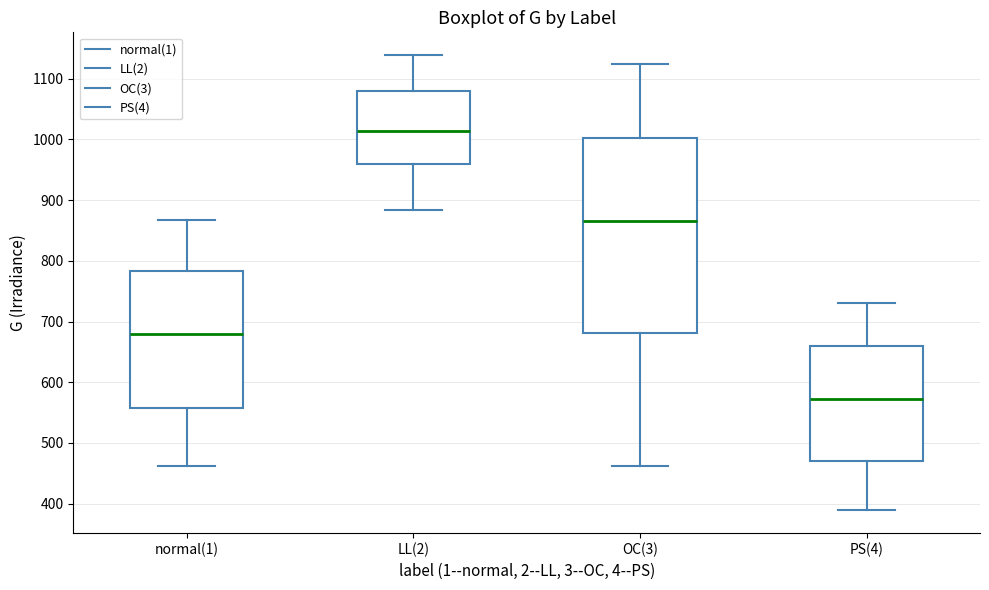

Reading left to right, transcribe this box plot: for each box, give where its median line is, the range the box spans, and where its two whiskers end, as read against the y-axis. The values are not printed on the chart, so give them approximately, as read against the axis.

normal(1): median 680, box 560 to 780, whiskers 460 to 870
LL(2): median 1010, box 960 to 1080, whiskers 880 to 1140
OC(3): median 870, box 680 to 1000, whiskers 460 to 1120
PS(4): median 570, box 470 to 660, whiskers 390 to 730